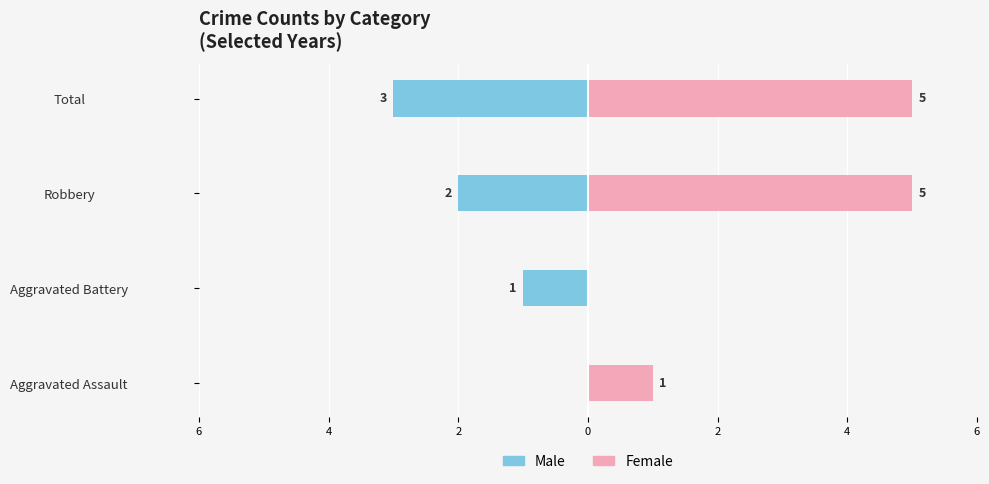

The Male series shows -2 at Robbery. True or false?

True